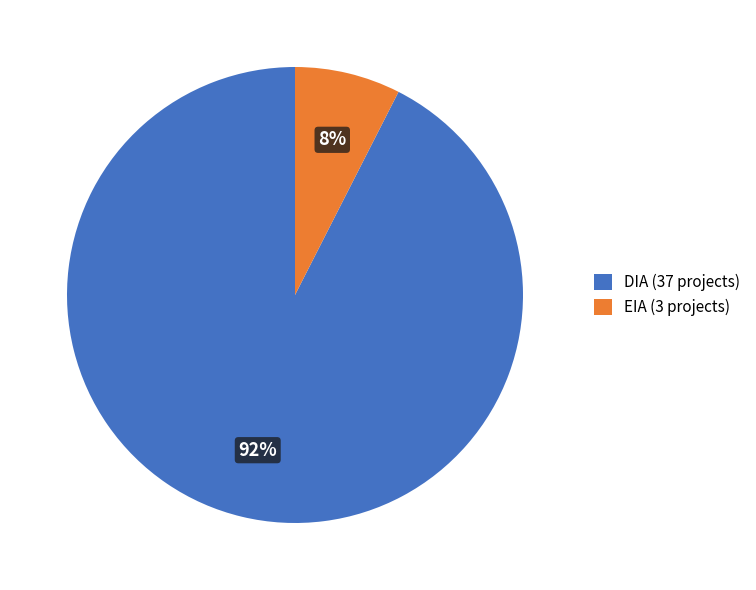

True or false: DIA accounts for 92% of the total.

True